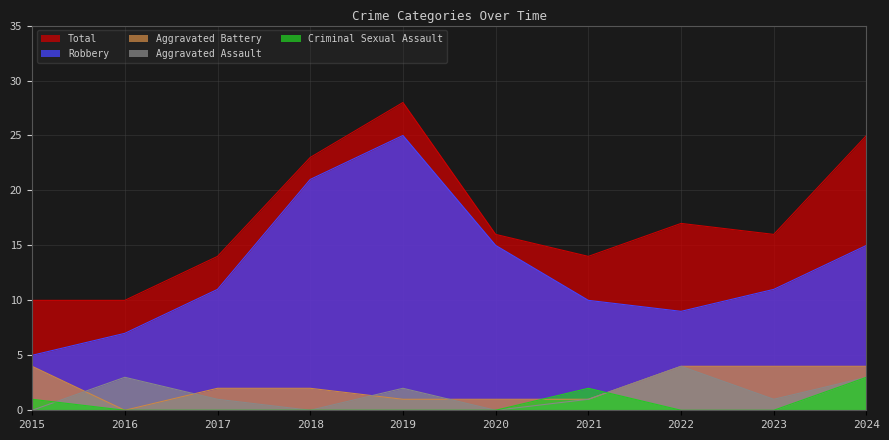

At which category is the sum across all series the highest?

2019